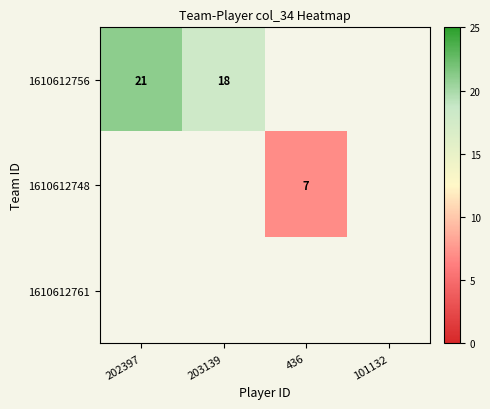

What is the difference between the 1610612756 values at 202397 and 203139?

3